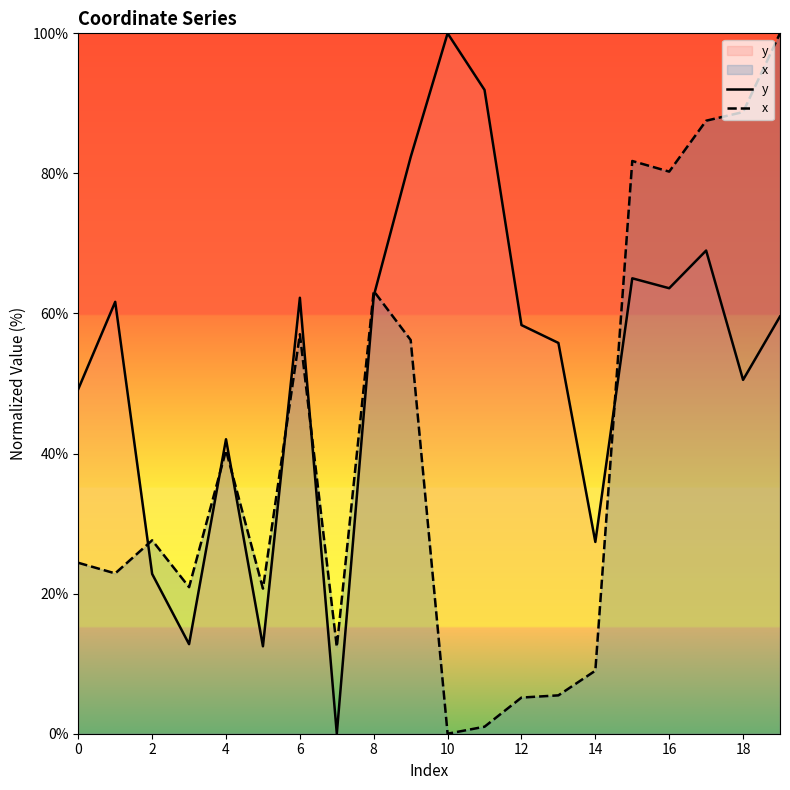

What is the sum of the y values at 12 and 17?

127.3